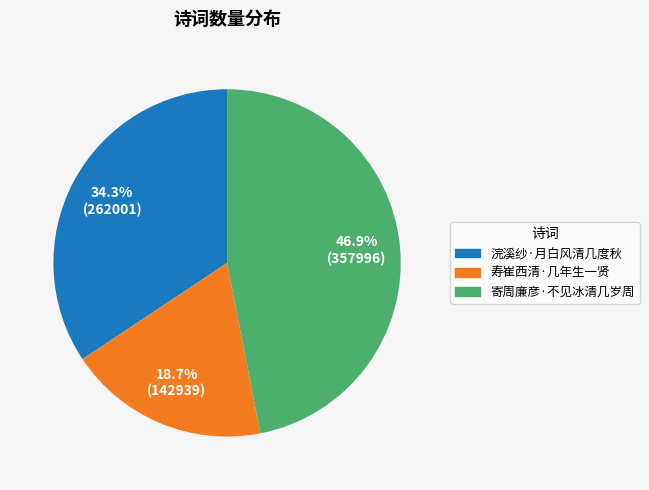

Which slice is the largest?

寄周廉彦·不见冰清几岁周